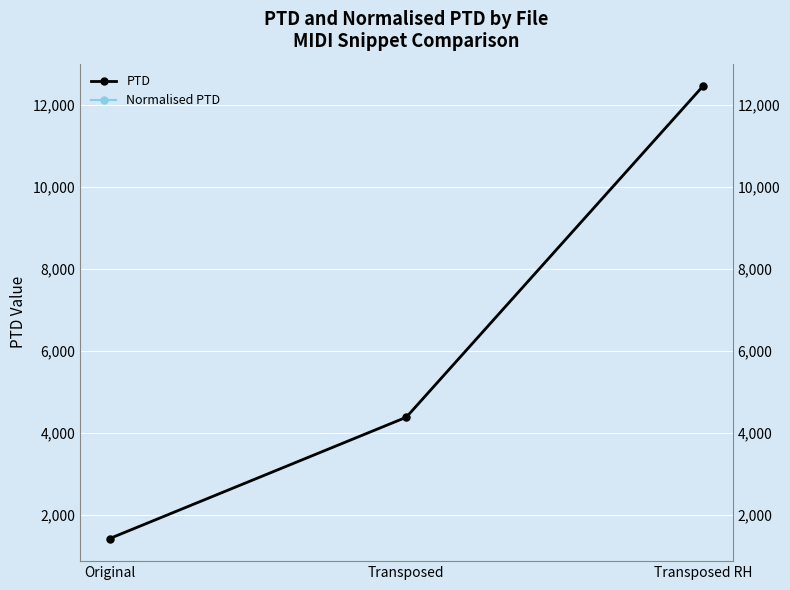

What are all the series names shown in the legend?

PTD, Normalised PTD